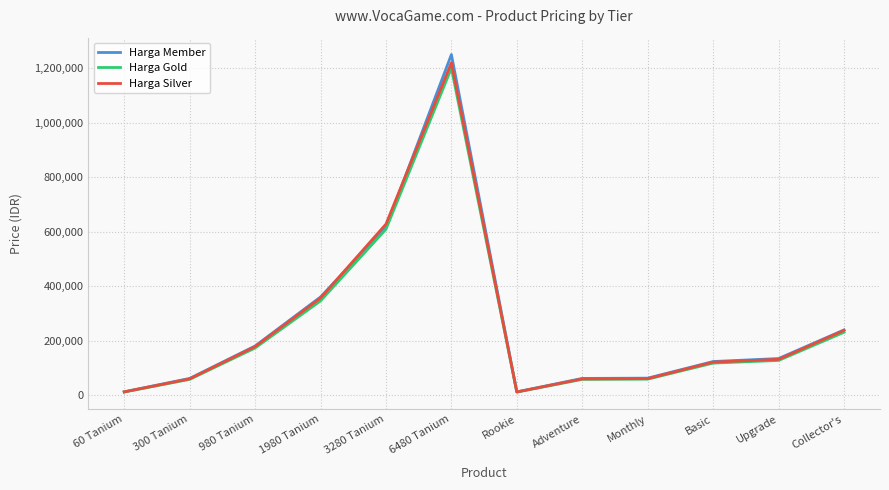

What is the maximum value shown in the chart?

1250000